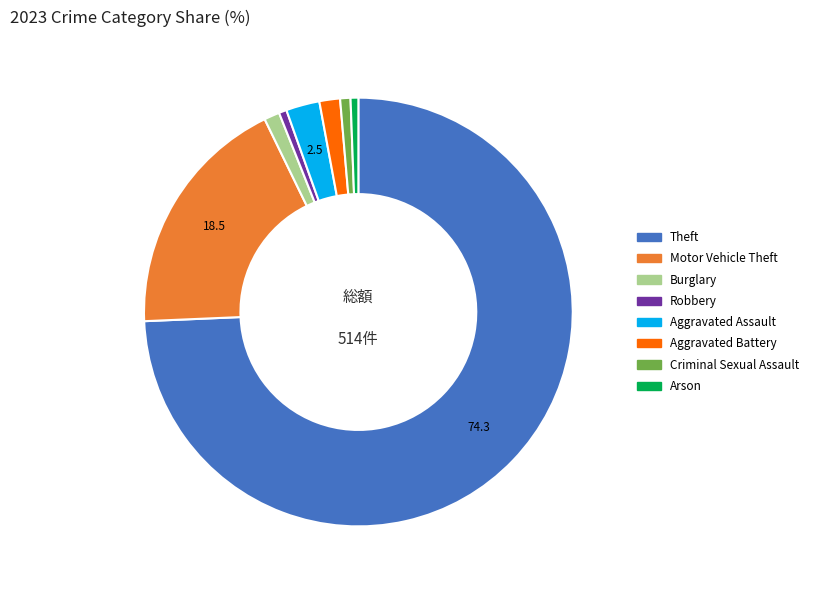

Is it true that Burglary is 11% of the pie?

False